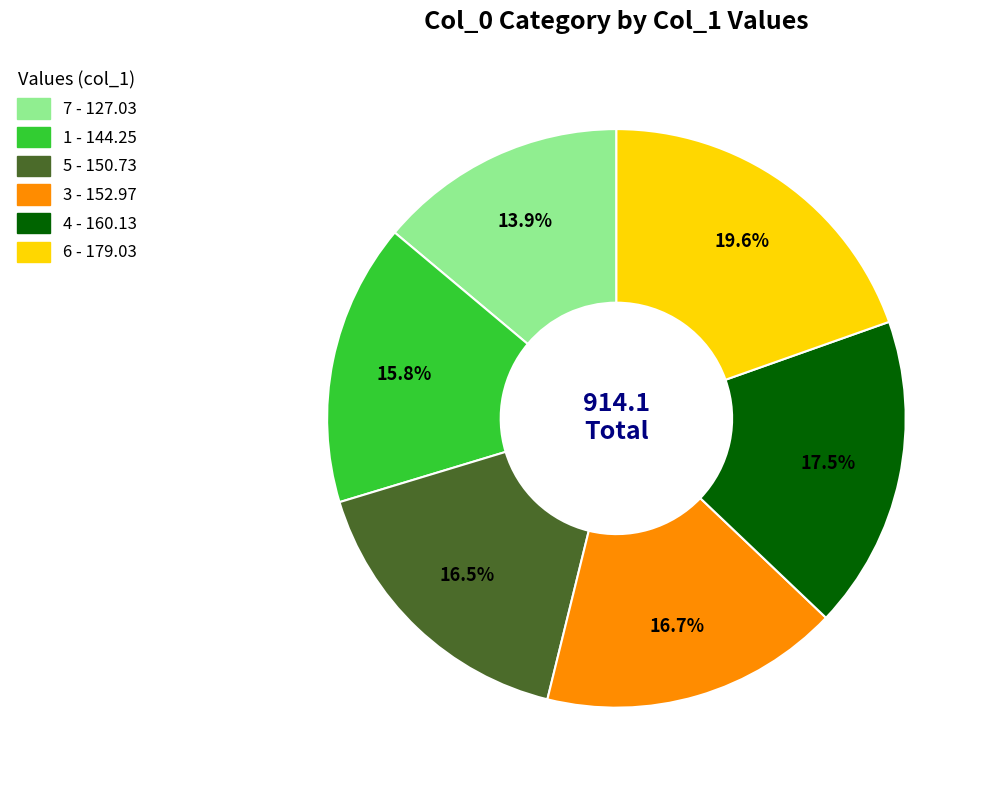

Which has a higher value, 6 or 3?

6